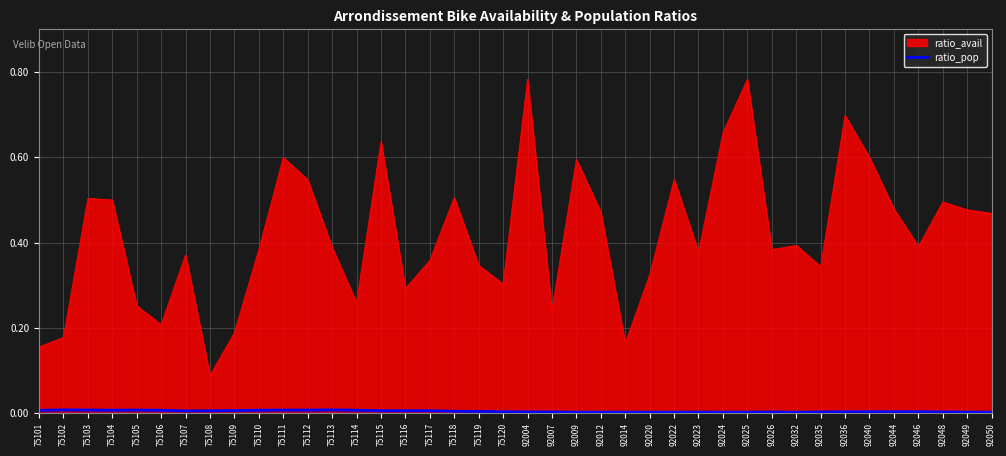

Which series has the largest range (max minus min)?

ratio_avail